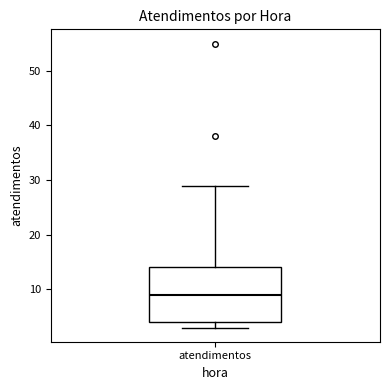

Where is the upper edge of the box for atendimentos on the y-axis? The values are not printed on the chart, so give them approximately, as read against the axis.

14